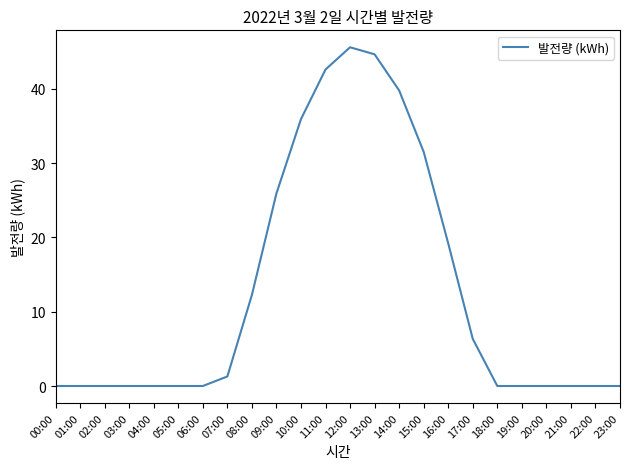

Is this an area chart (filled region under the line)?

No